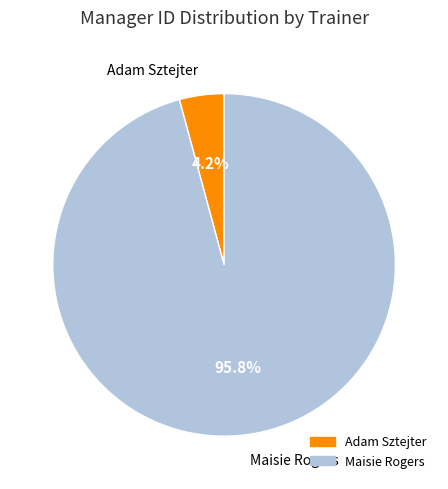

To the nearest percent, what percentage of the pie is Adam Sztejter?

4%